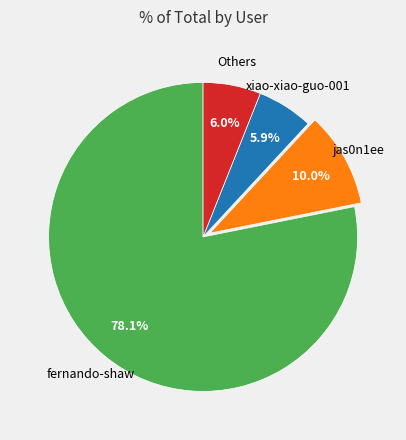

Is there a majority slice in this chart?

Yes